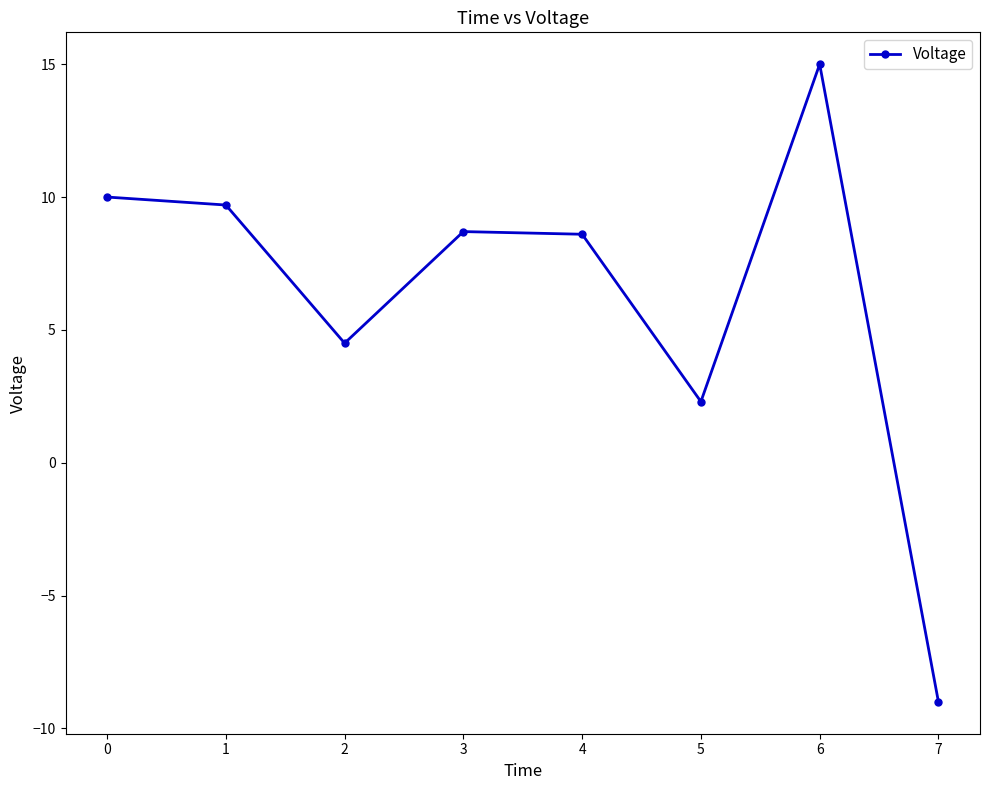

Which category has the highest value across all series?

6